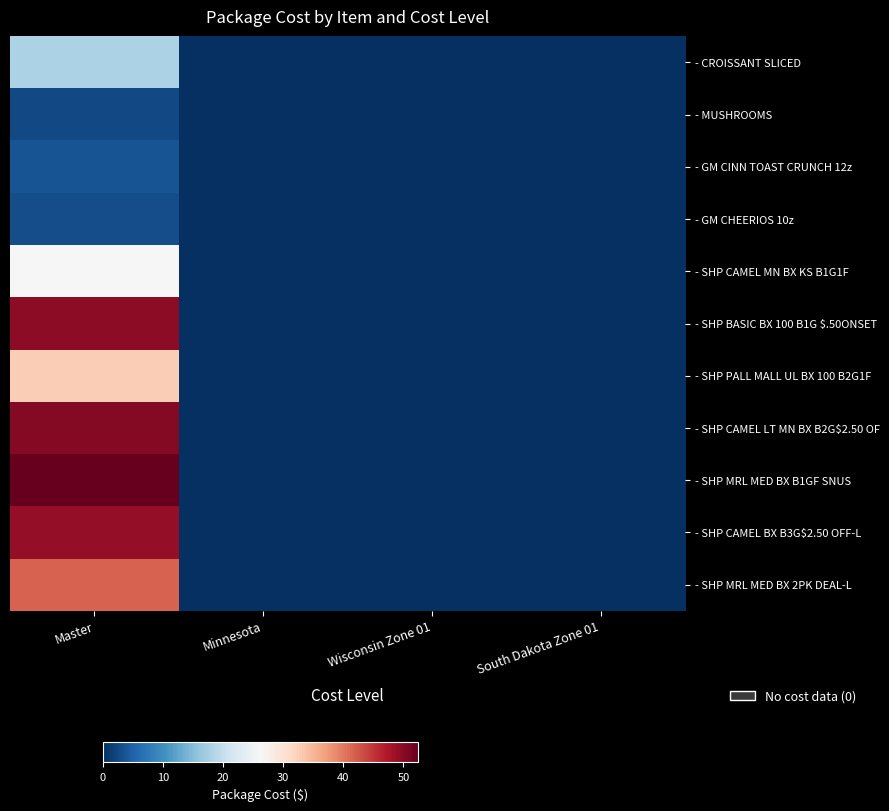

At Master, list the series in order from largest to smallest.

- SHP MRL MED BX B1GF SNUS, - SHP CAMEL LT MN BX B2G$2.50 OF, - SHP BASIC BX 100 B1G $.50ONSET, - SHP CAMEL BX B3G$2.50 OFF-L, - SHP MRL MED BX 2PK DEAL-L, - SHP PALL MALL UL BX 100 B2G1F, - SHP CAMEL MN BX KS B1G1F, - CROISSANT SLICED, - GM CINN TOAST CRUNCH 12z, - GM CHEERIOS 10z, - MUSHROOMS